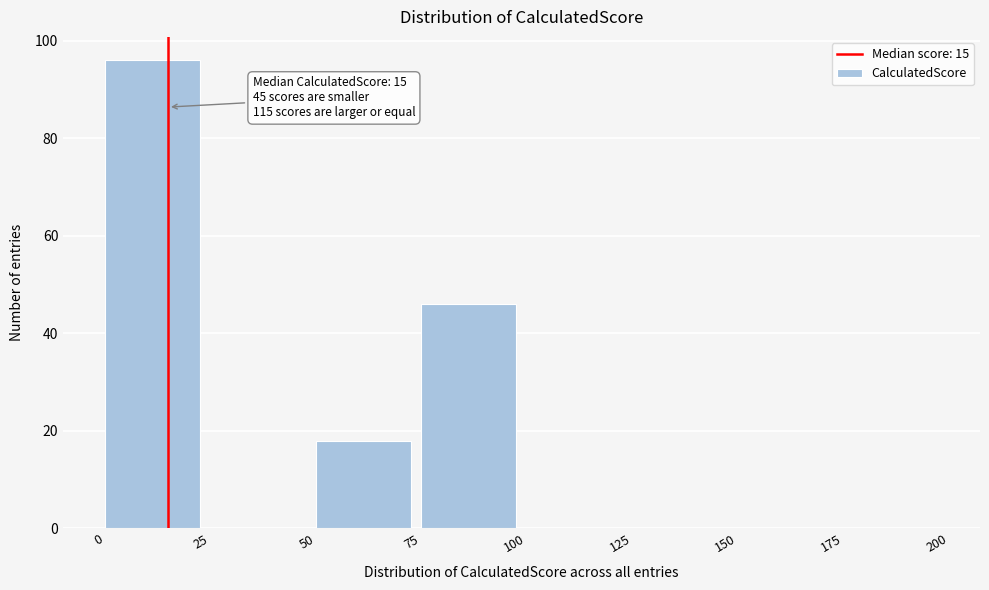

Which range on the x-axis has the tallest bar?

0 to 25